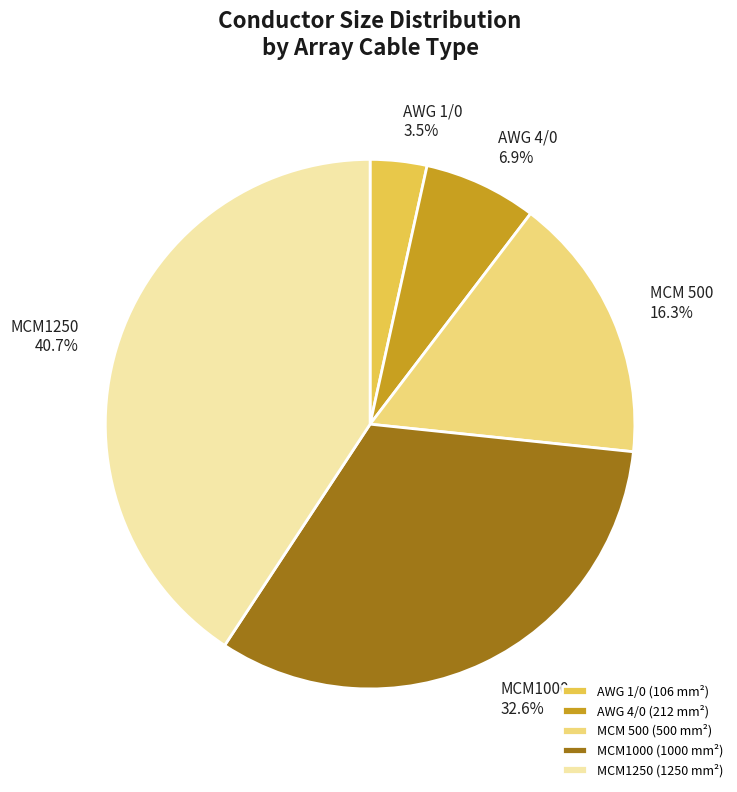

Approximately how many times larger is the value at AWG 1/0 compared to AWG 4/0?

0.5